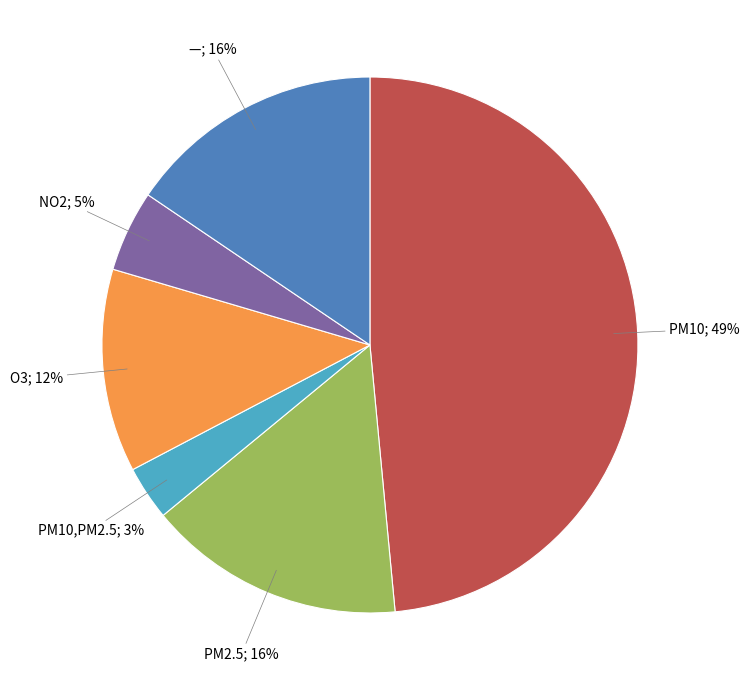

How many slices are in this pie chart?

6